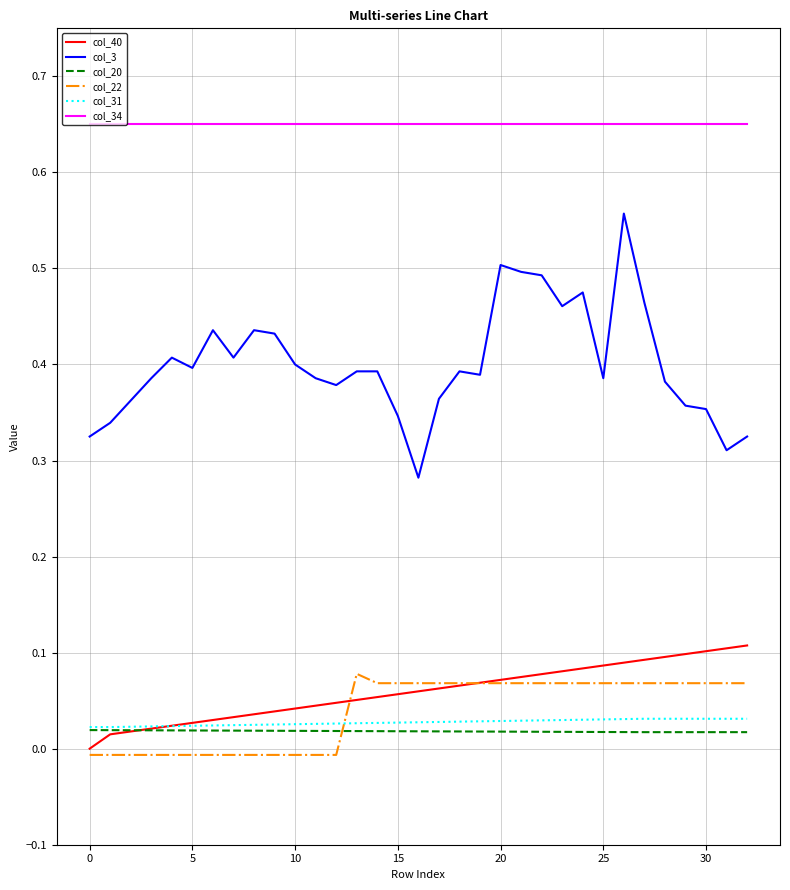

Which series has the largest total across all categories?

col_34